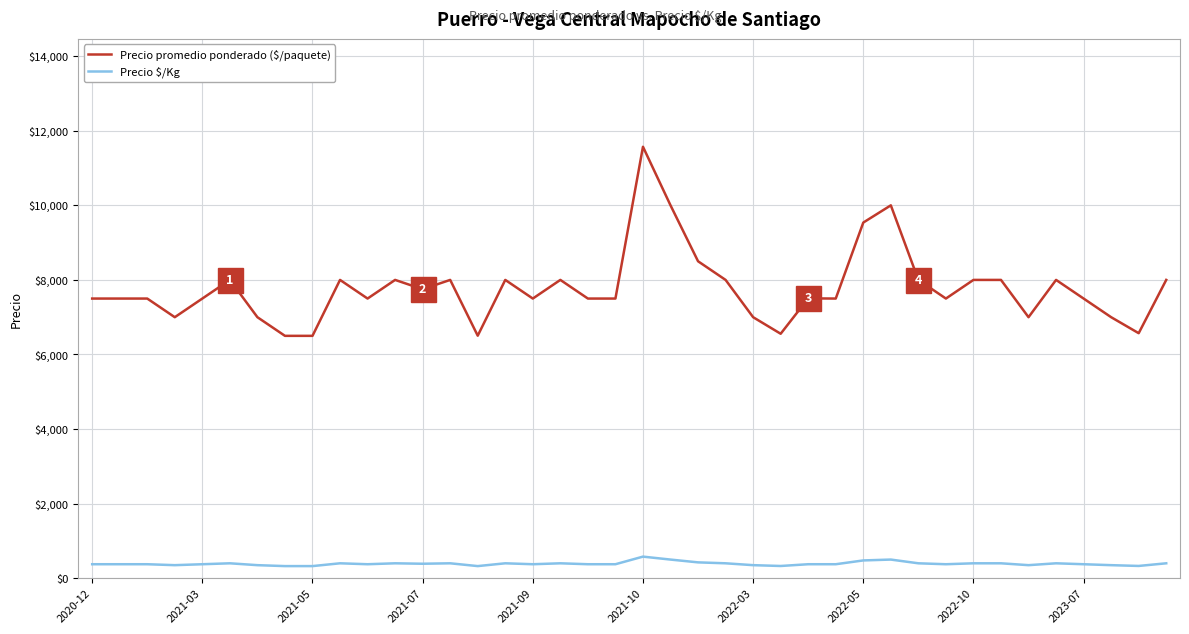

What is the smallest value displayed?

325